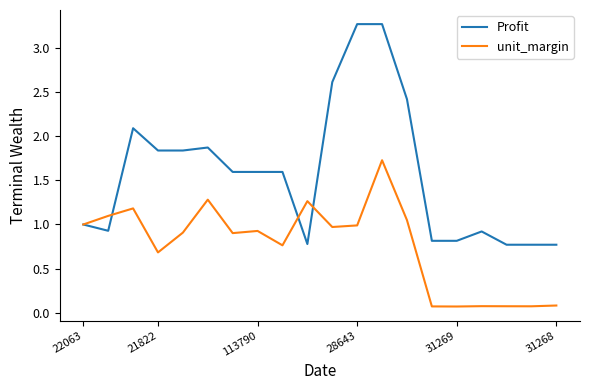

Which series has the largest total across all categories?

Profit